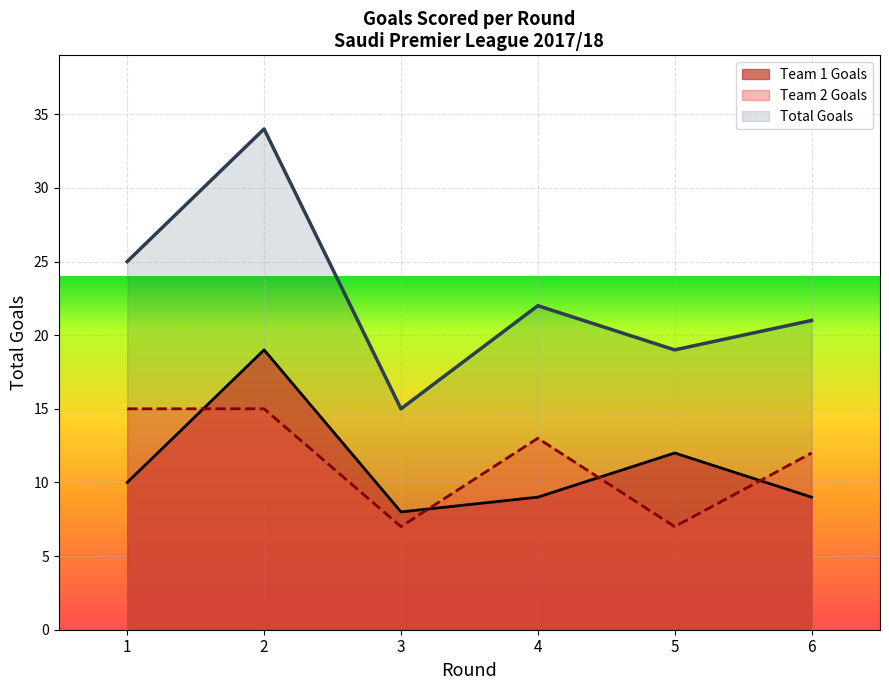

Does the chart display data point markers on the line(s)?

No